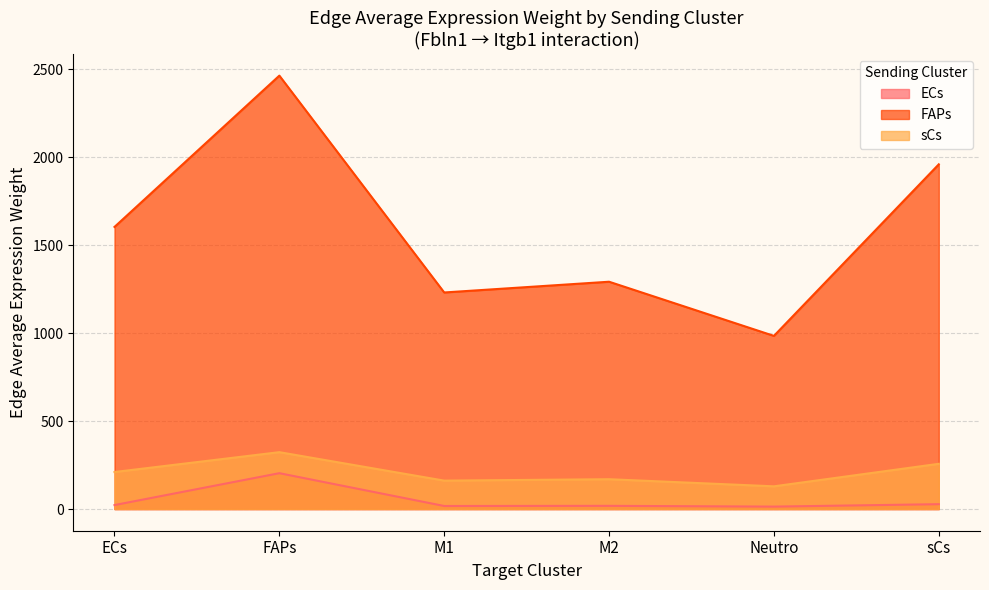

What are all the series names shown in the legend?

ECs, FAPs, sCs